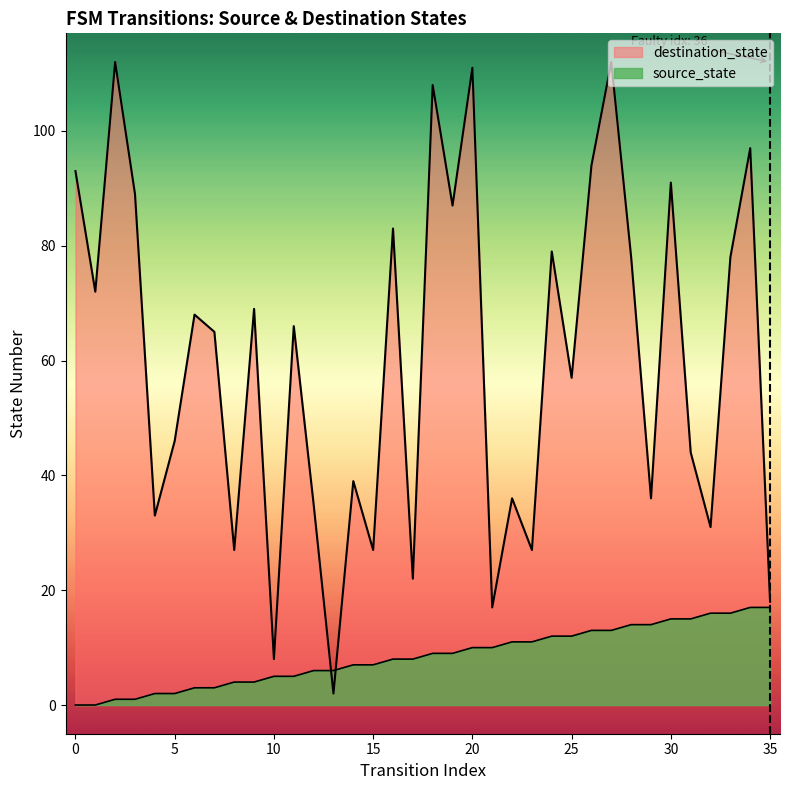

After their last crossing, which series has the higher values: source_state or destination_state?

destination_state